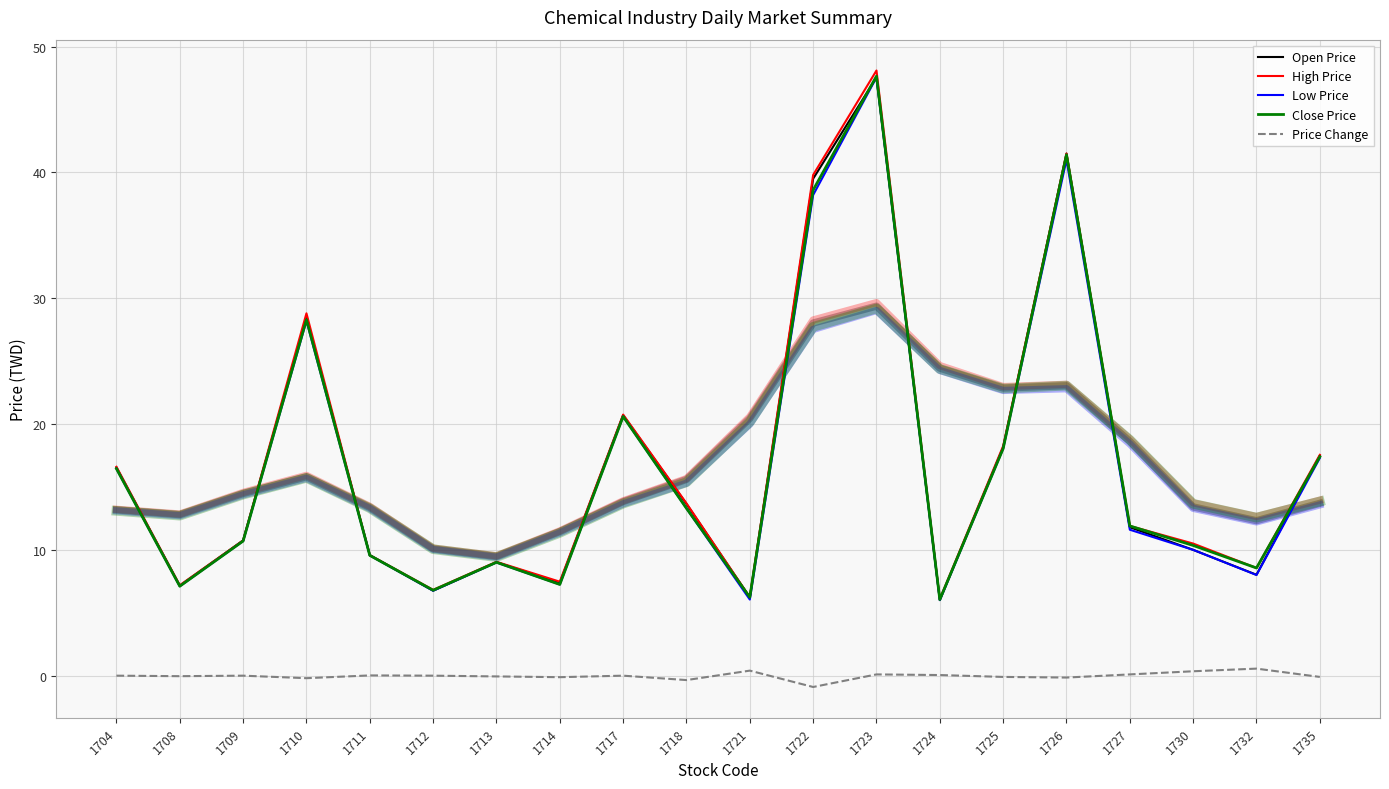

What are all the series names shown in the legend?

Open Price, High Price, Low Price, Close Price, Price Change